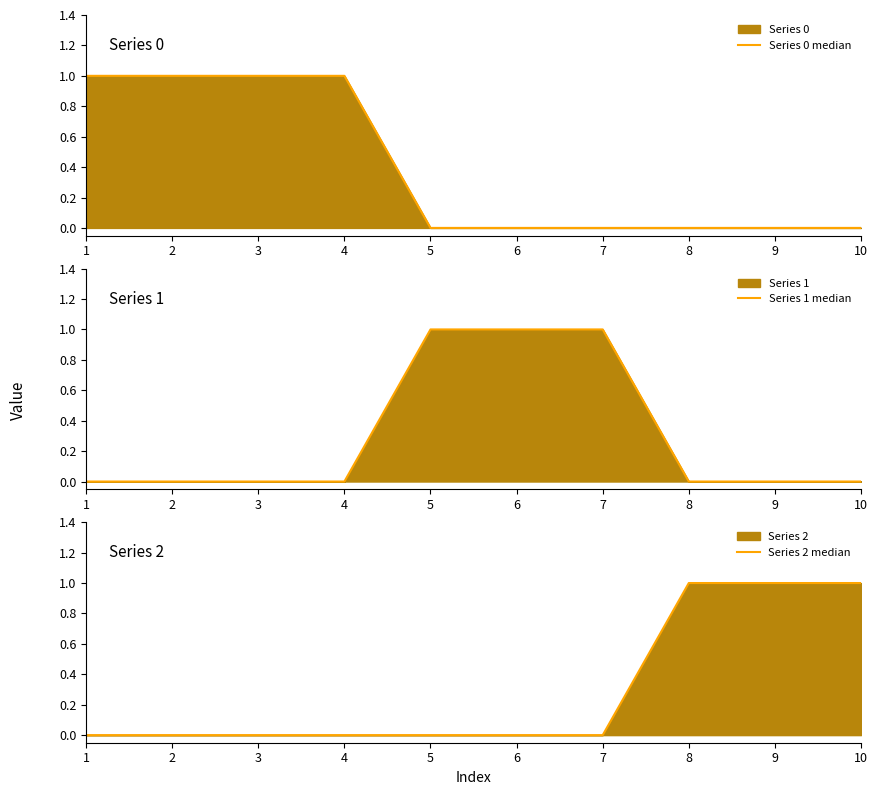

True or false: Series 0 median has a value of 0 at 8.

True